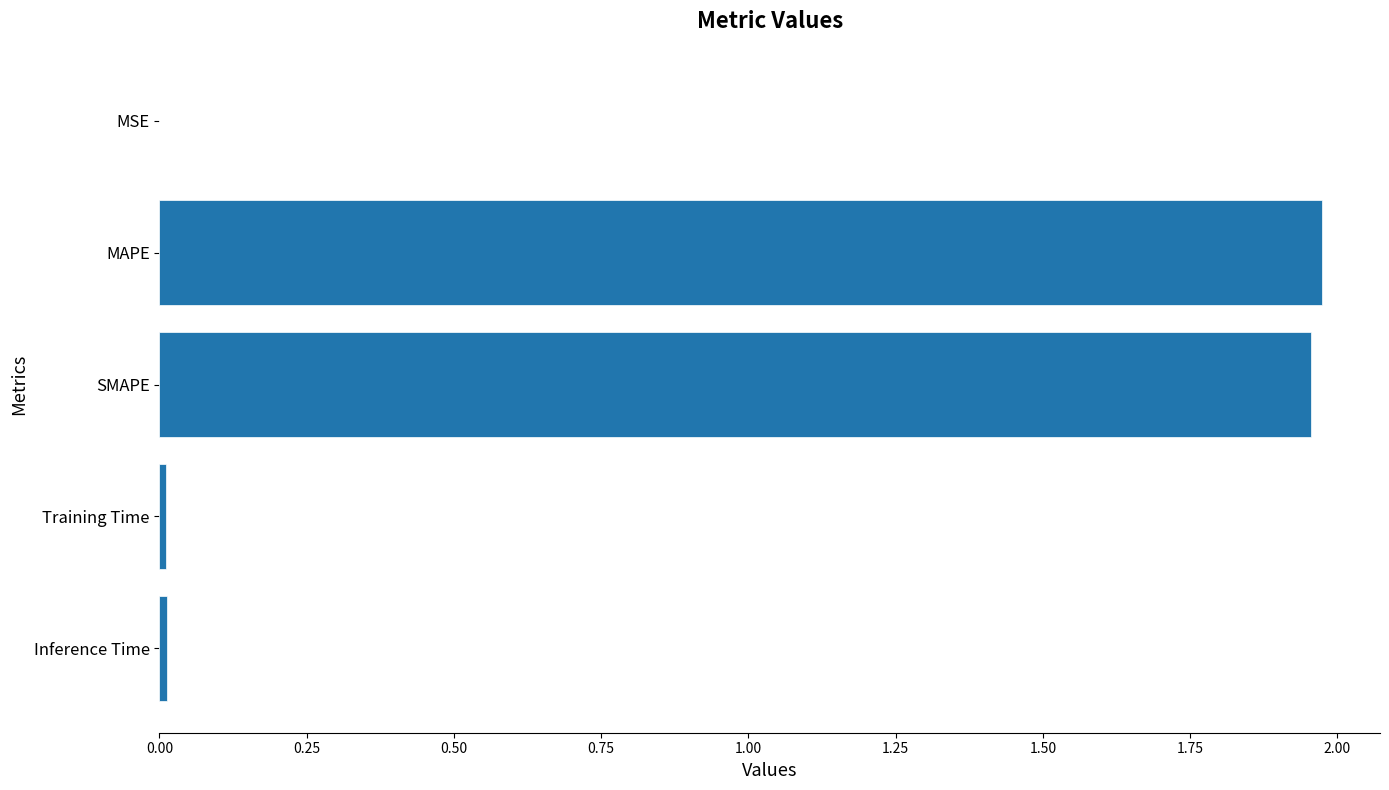

What is the sum of all values?

4.0